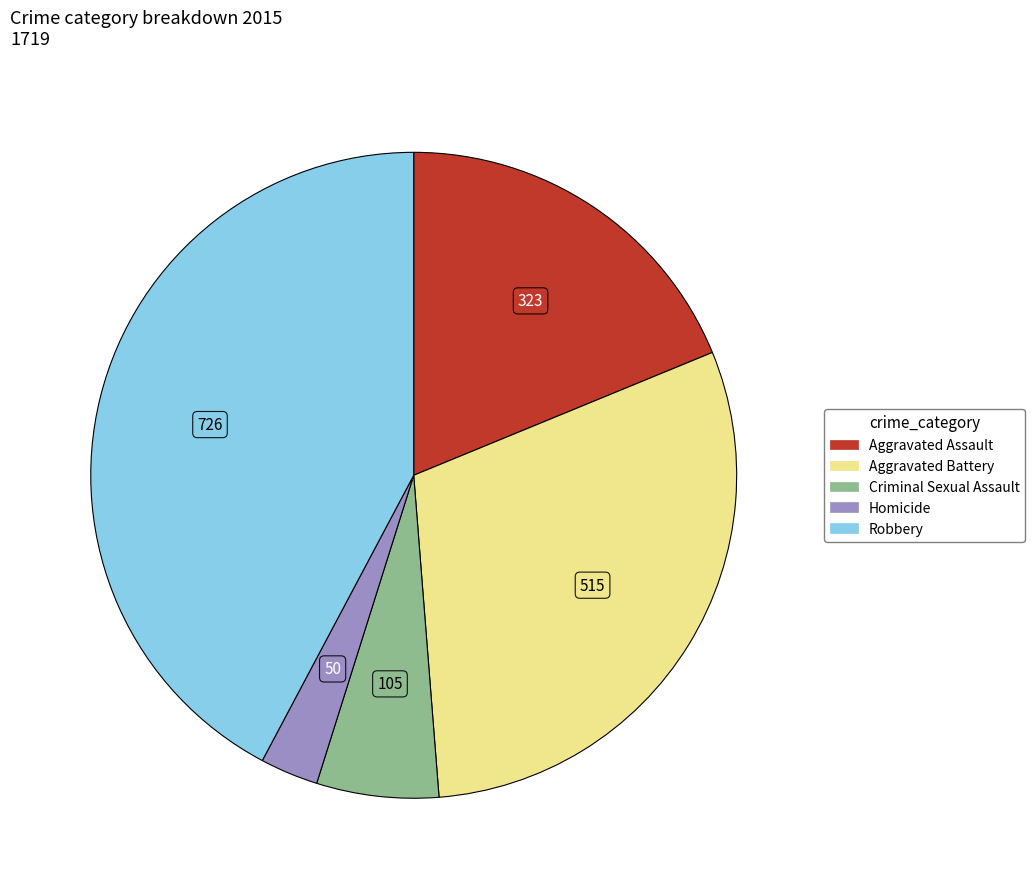

Is the sum of Homicide and Aggravated Assault greater than half?

No